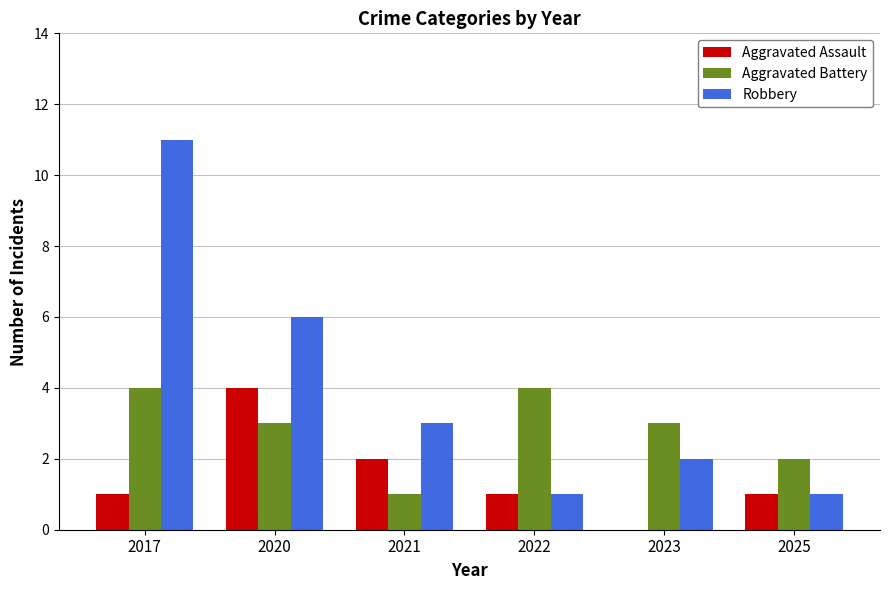

Is it true that Robbery equals 1 at 2025?

True